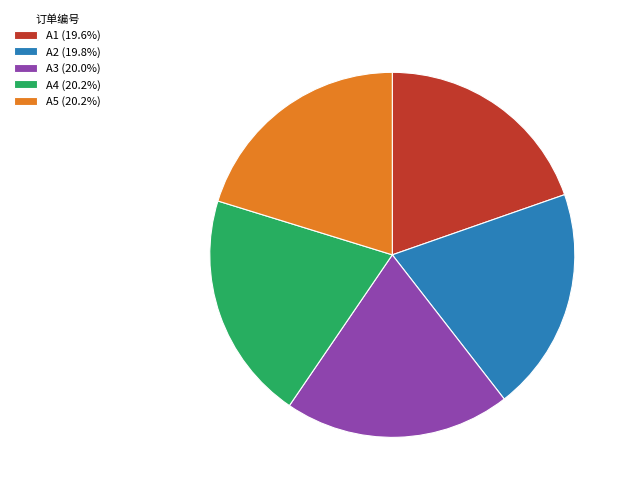

What is the ratio of the value at A1 (19.6%) to the value at A2 (19.8%)?

1.0